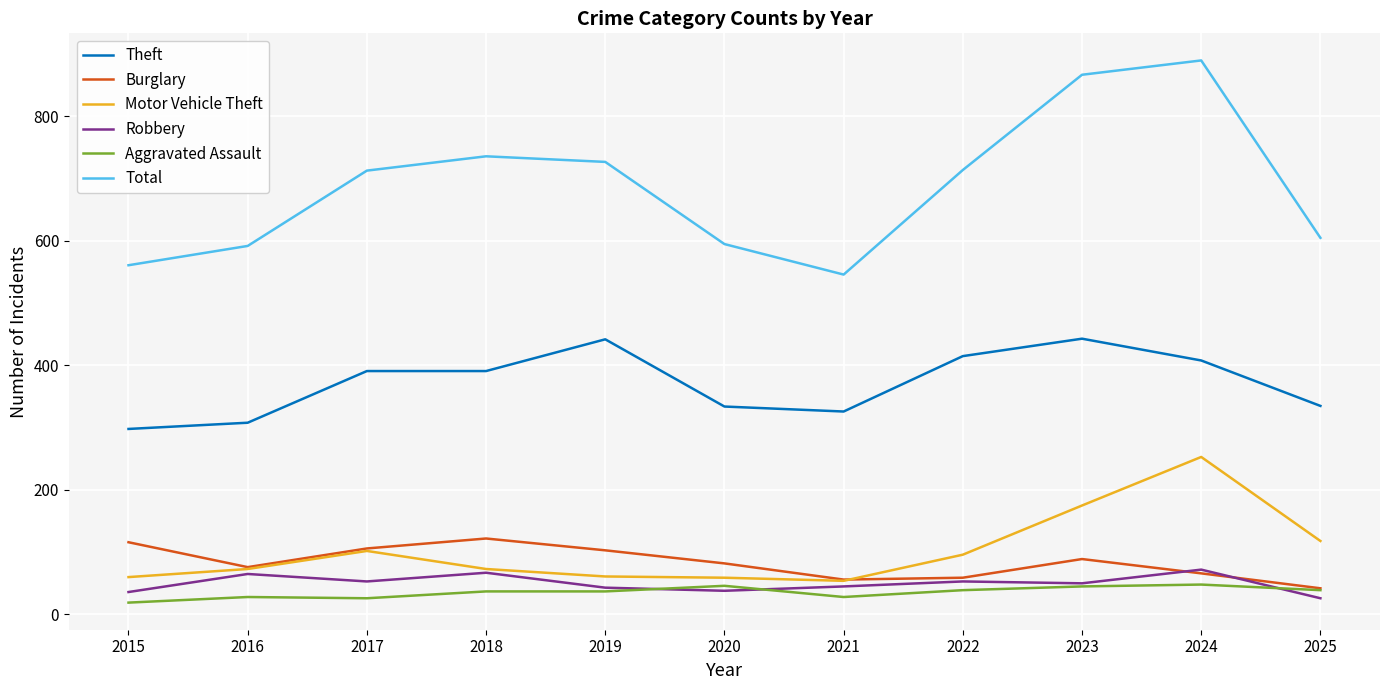

Which series has the largest total across all categories?

Total